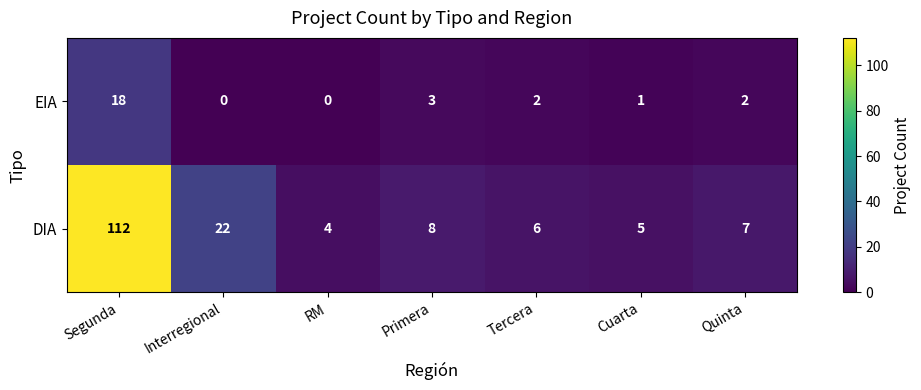

At how many categories does at least one series exceed 51?

1